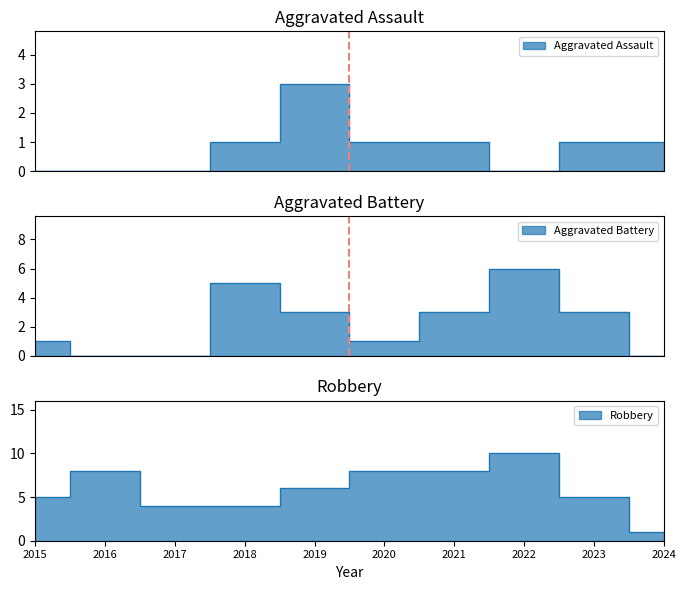

Count the Aggravated Battery values in the range 0 to 3.

8